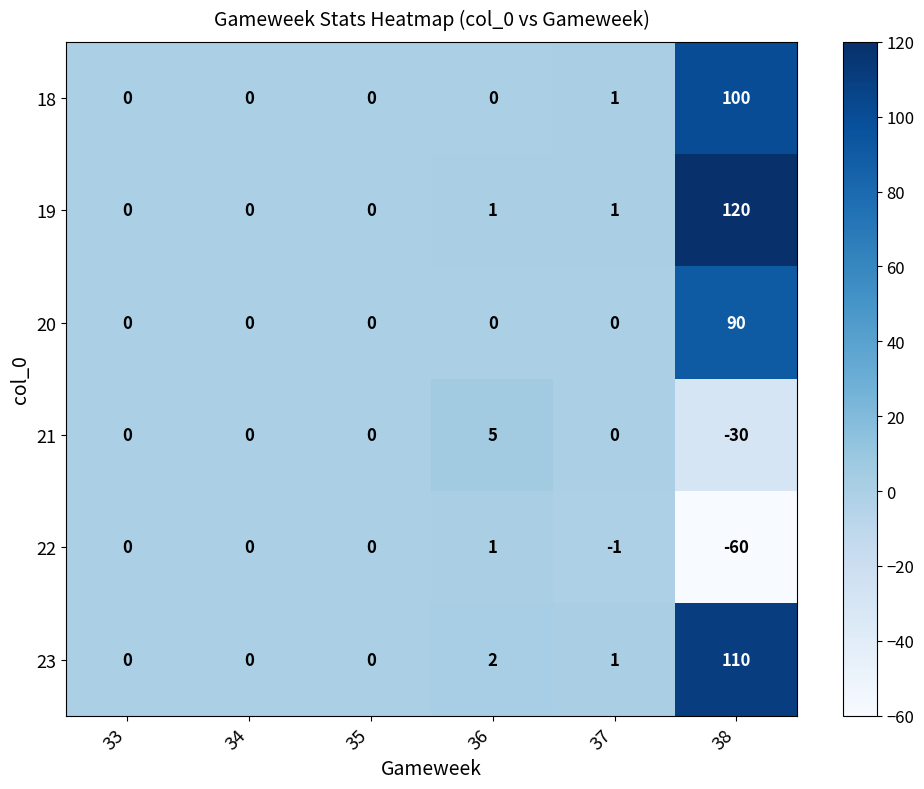

List the series in order of their peak value, highest first.

19, 23, 18, 20, 21, 22